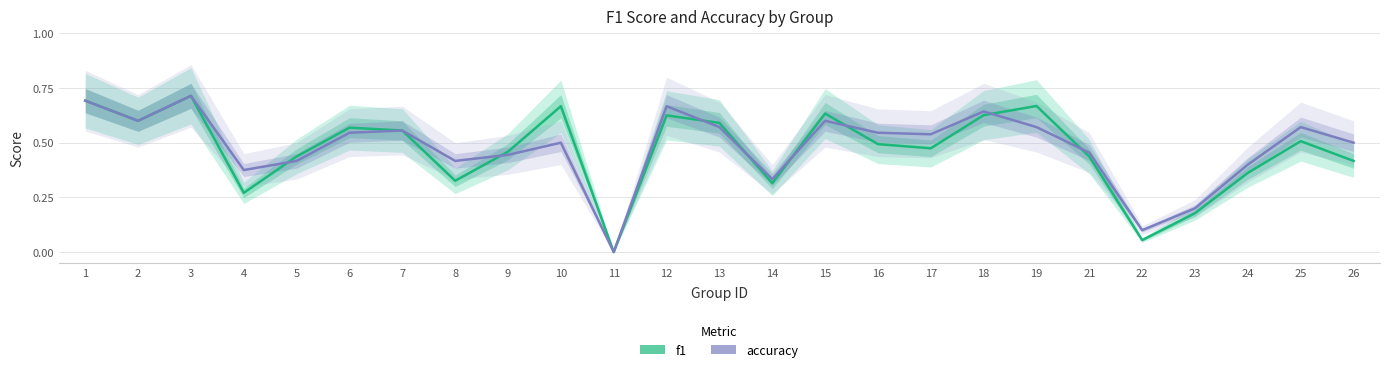

List the series in order of their peak value, lowest first.

f1, accuracy